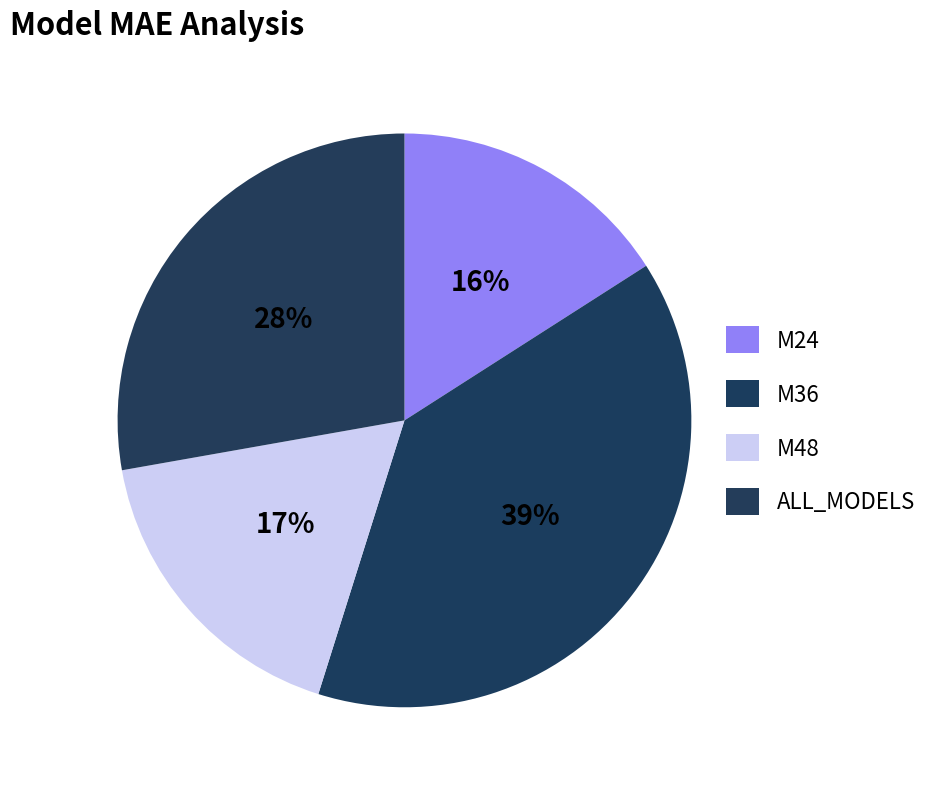

How many segments does this pie chart have?

4